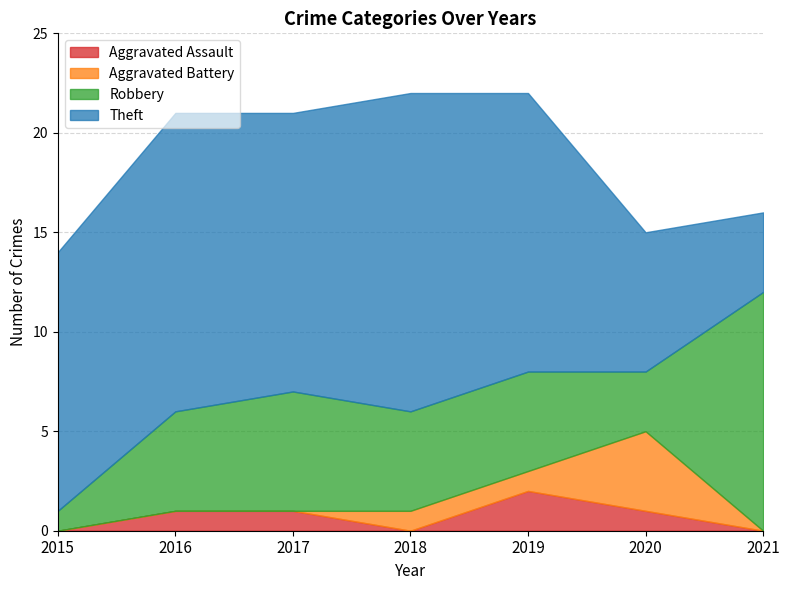

What is the greatest value displayed?

16